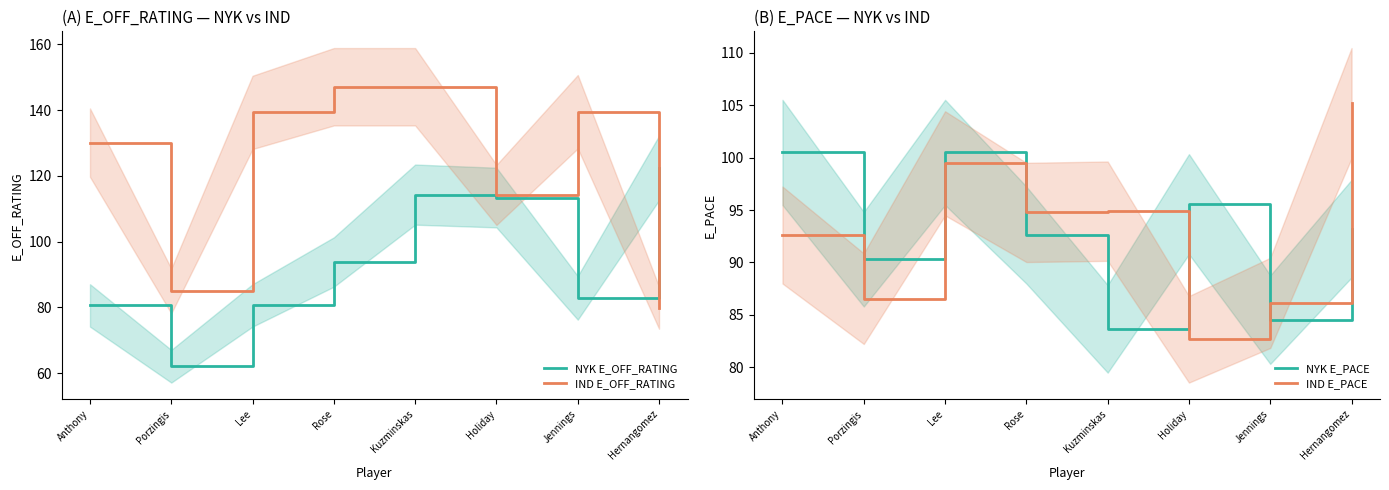

Between Holiday and Rose, which is larger?

Holiday